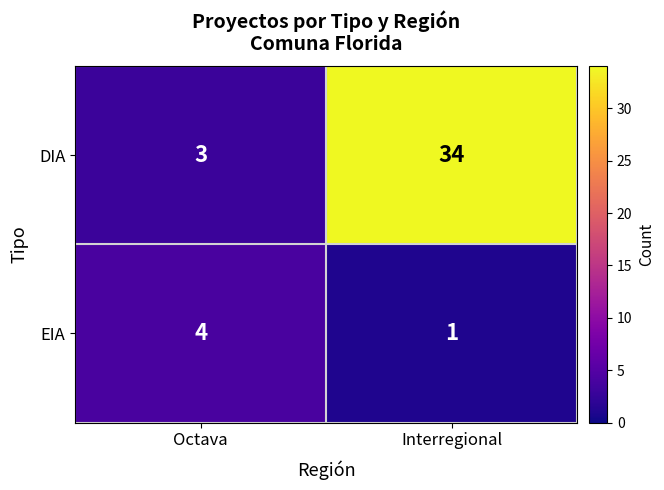

Rank the series by their maximum value, from lowest to highest.

EIA, DIA